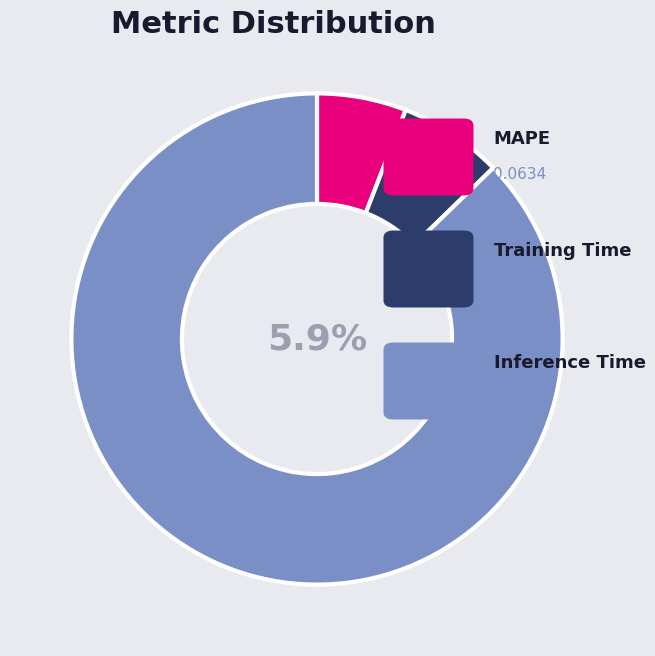

Is it true that Inference Time is 87% of the pie?

True